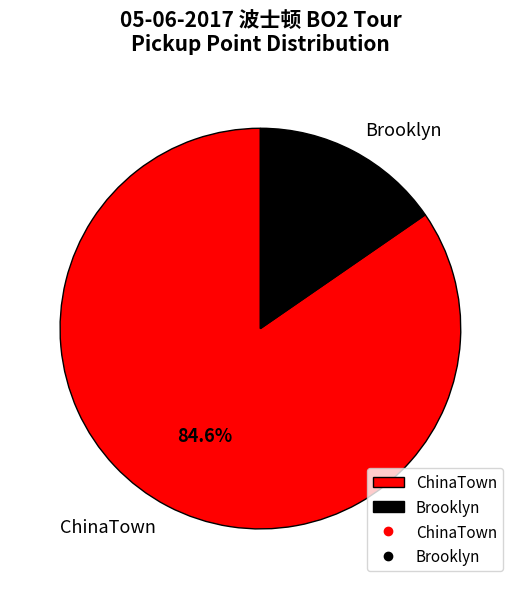

Is the sum of ChinaTown and Brooklyn greater than half?

Yes